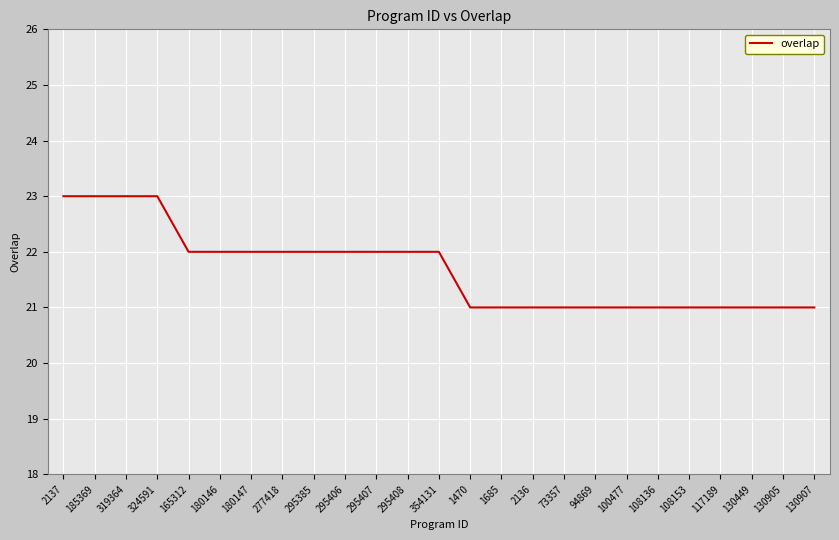

How many distinct data groups are displayed?

1